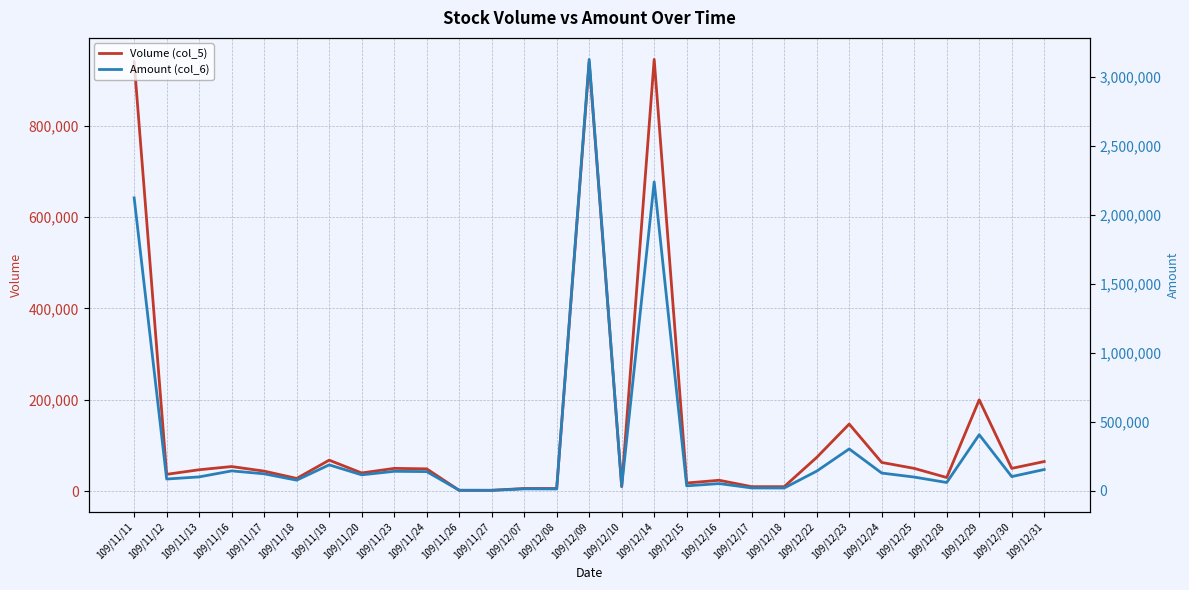

True or false: Amount (col_6) and Volume (col_5) cross at least once.

False